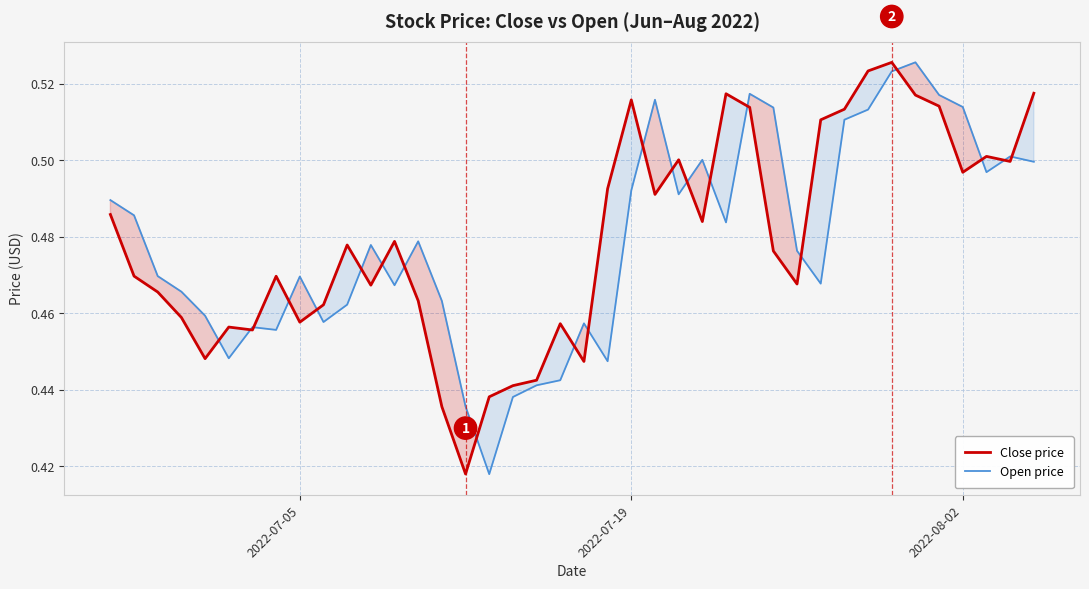

What is the value of the Close price point at the 2nd from the left?

0.5